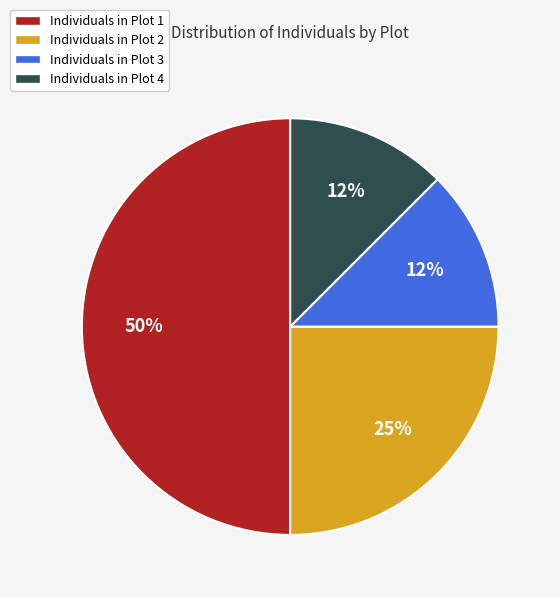

To the nearest percent, what is the average slice percentage?

25%